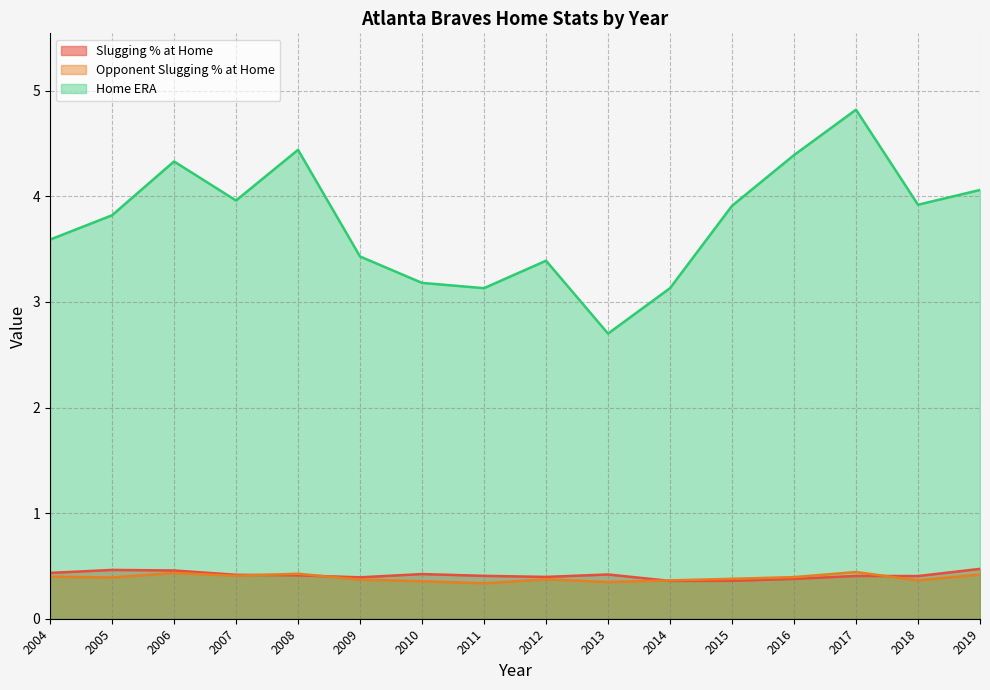

True or false: Opponent Slugging % at Home has a value of 0.1 at 2017.

False